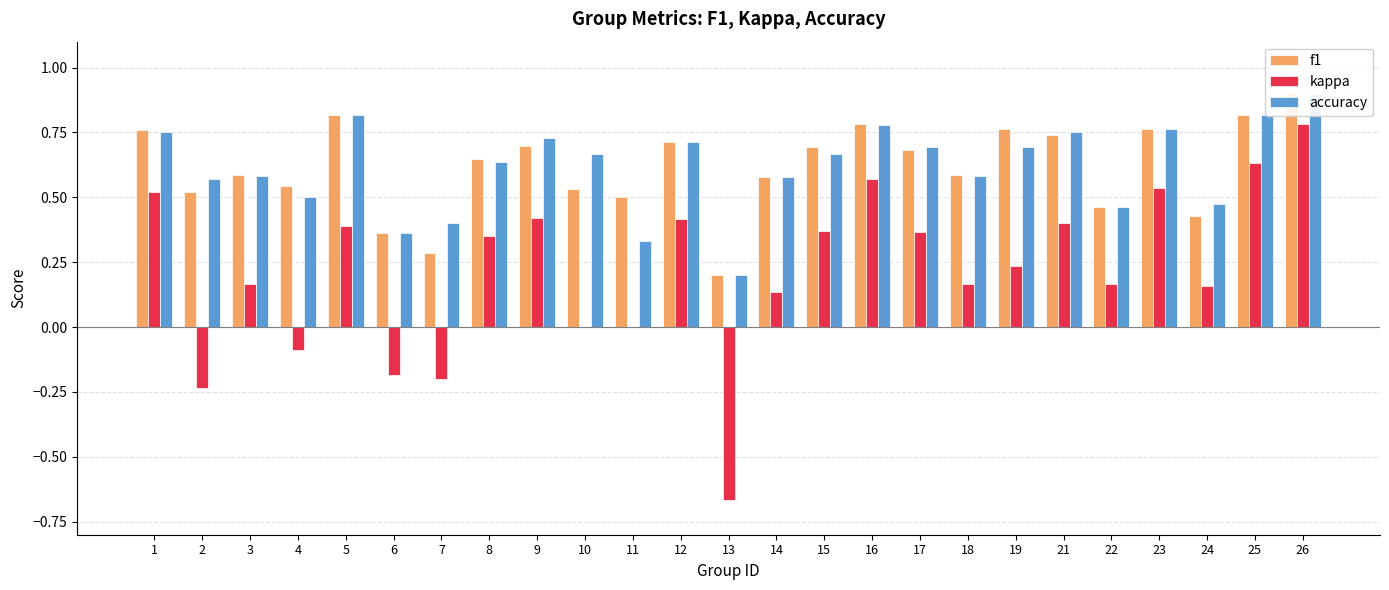

Reading left to right, extract all data points from this chart.

f1: 1=0.8	2=0.5	3=0.6	4=0.5	5=0.8	6=0.4	7=0.3	8=0.6	9=0.7	10=0.5	11=0.5	12=0.7	13=0.2	14=0.6	15=0.7	16=0.8	17=0.7	18=0.6	19=0.8	21=0.7	22=0.5	23=0.8	24=0.4	25=0.8	26=0.9
kappa: 1=0.5	2=-0.2	3=0.2	4=-0.1	5=0.4	6=-0.2	7=-0.2	8=0.4	9=0.4	10=0.0	11=0.0	12=0.4	13=-0.7	14=0.1	15=0.4	16=0.6	17=0.4	18=0.2	19=0.2	21=0.4	22=0.2	23=0.5	24=0.2	25=0.6	26=0.8
accuracy: 1=0.8	2=0.6	3=0.6	4=0.5	5=0.8	6=0.4	7=0.4	8=0.6	9=0.7	10=0.7	11=0.3	12=0.7	13=0.2	14=0.6	15=0.7	16=0.8	17=0.7	18=0.6	19=0.7	21=0.8	22=0.5	23=0.8	24=0.5	25=0.8	26=0.9